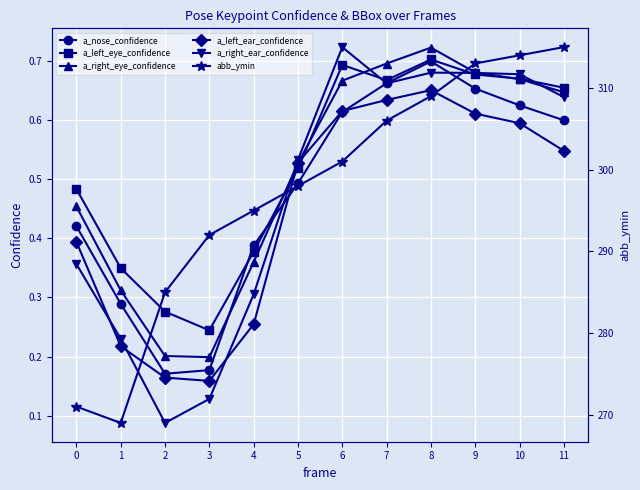

What is the greatest value displayed?

315.0